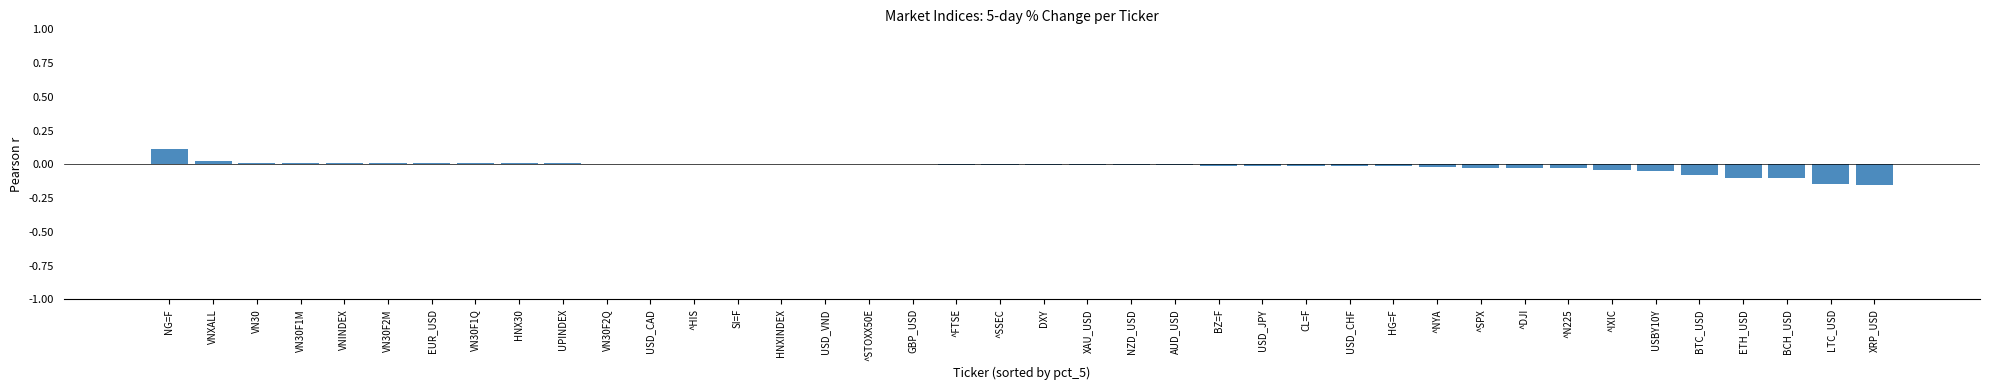

The chart shows a value of -0.0 at XAU_USD. True or false?

True